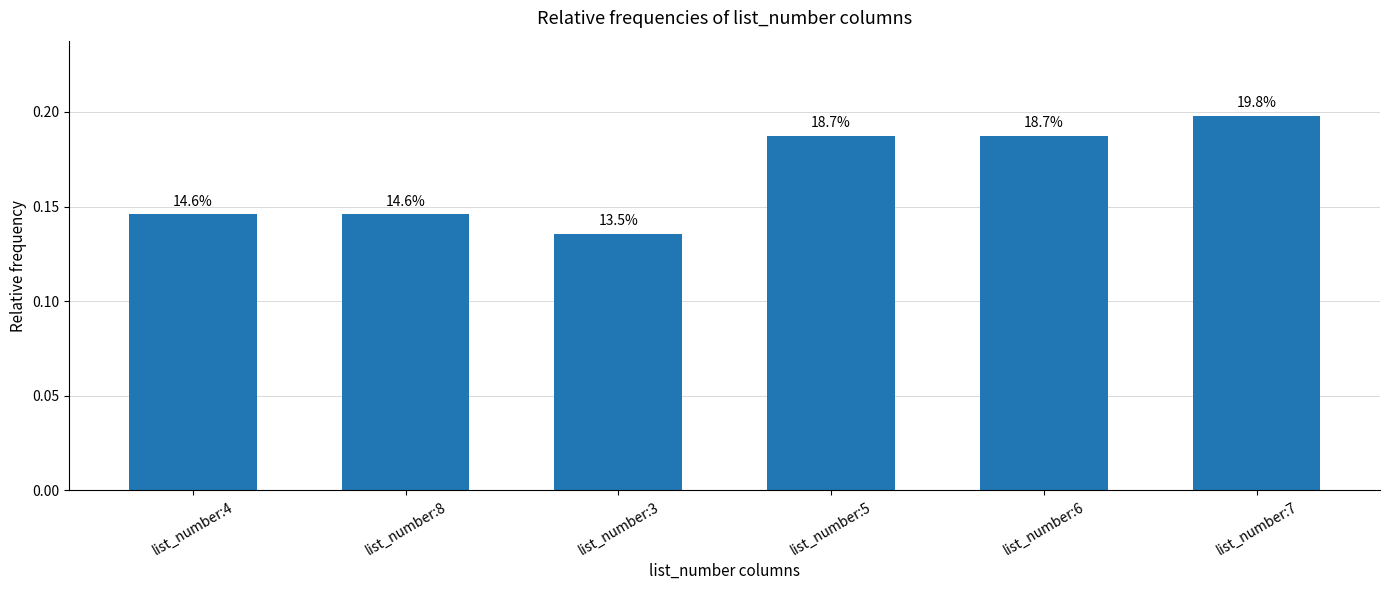

Are the bars grouped side by side (vs. stacked)?

No